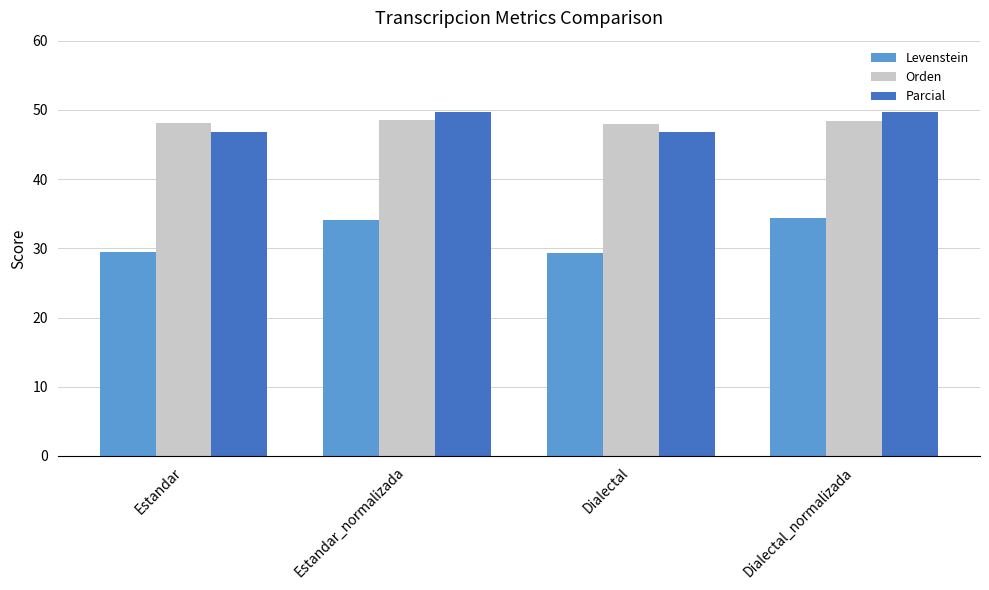

The value of Parcial at Dialectal is 21.3. True or false?

False